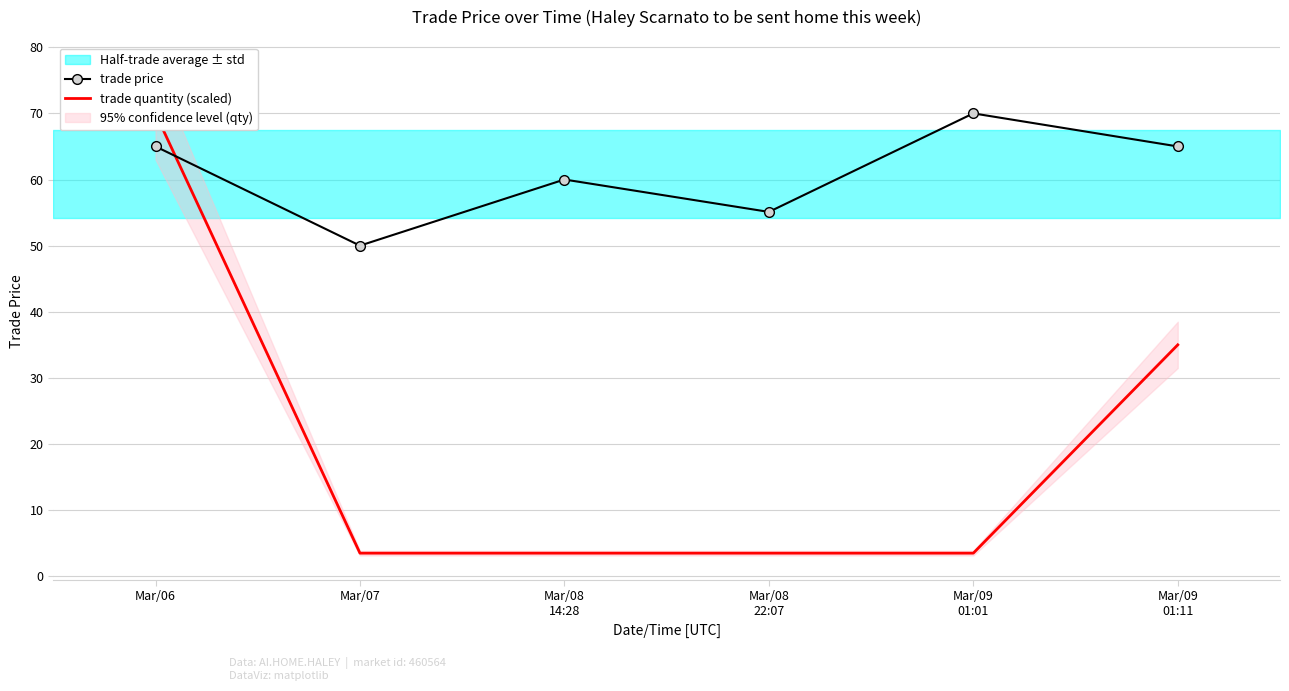

At which category is the sum across all series the highest?

Mar/06